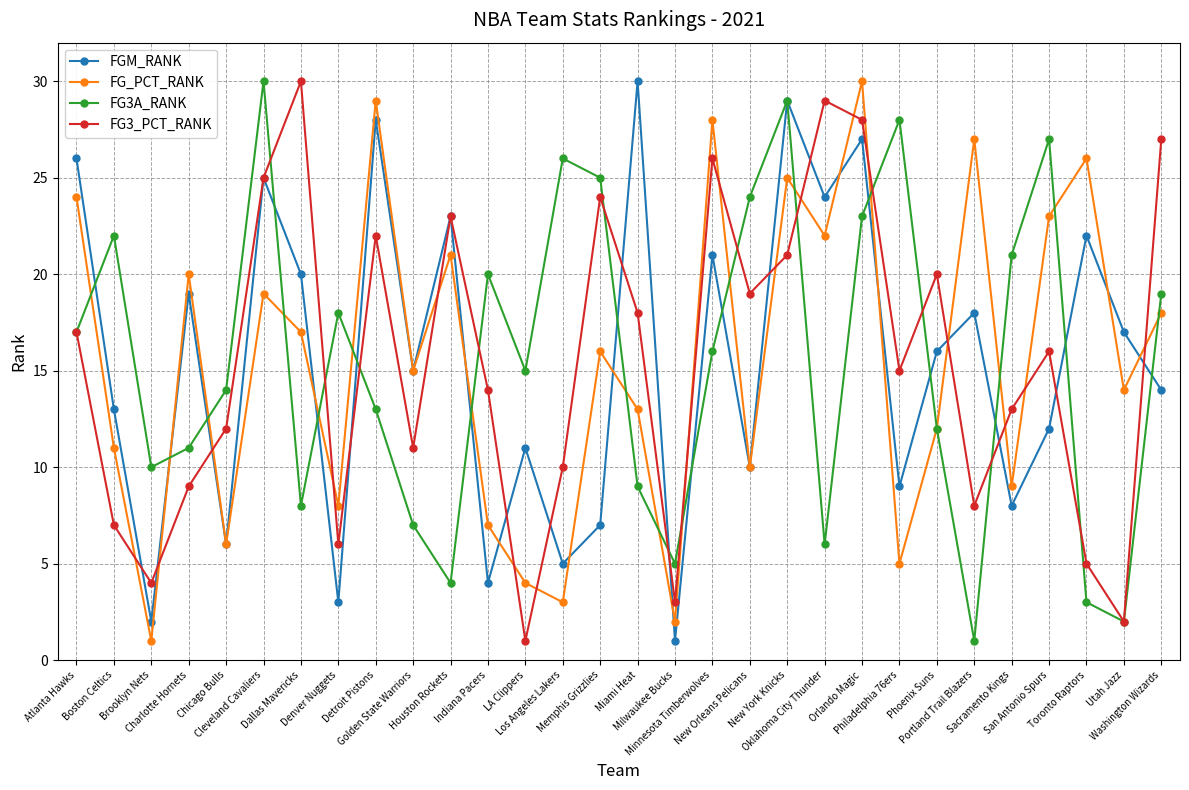

What is the greatest value displayed?

30